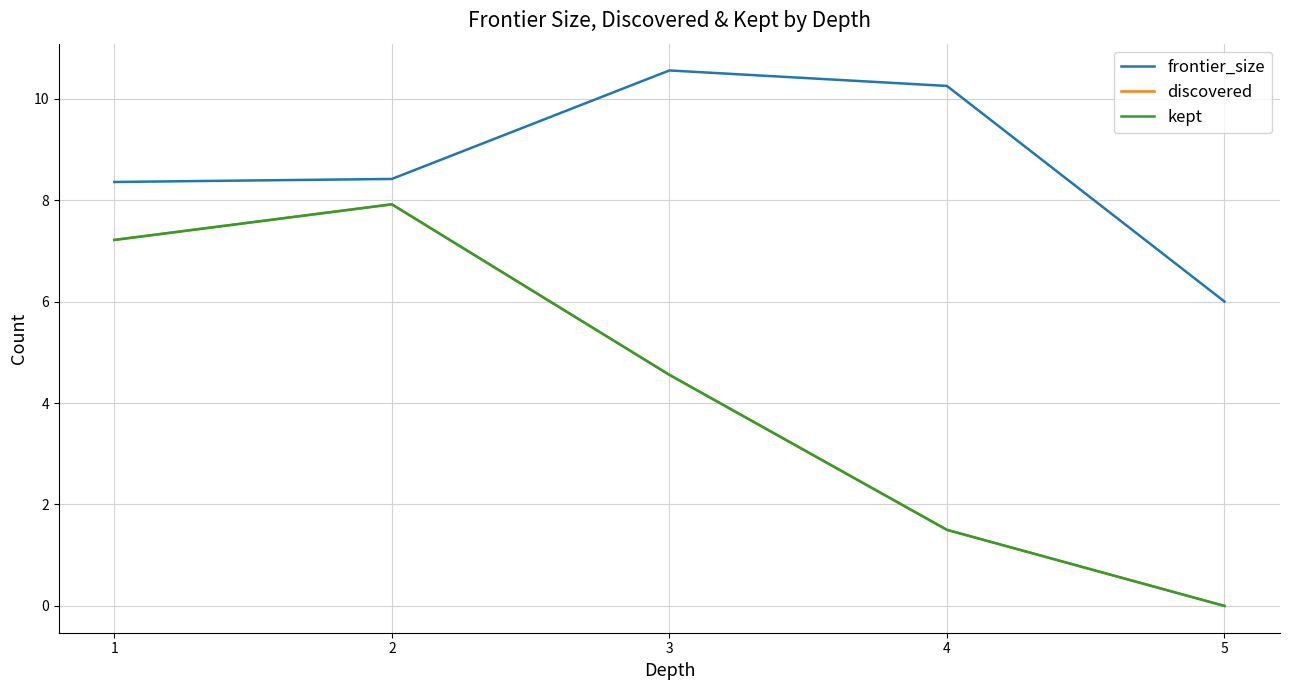

Which has a higher value, 2 or 3?

3